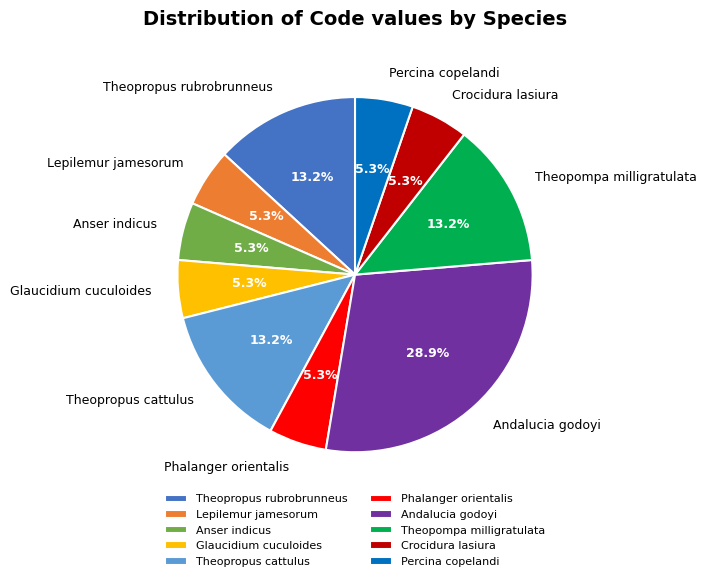

Is there any slice that represents more than half of the pie?

No